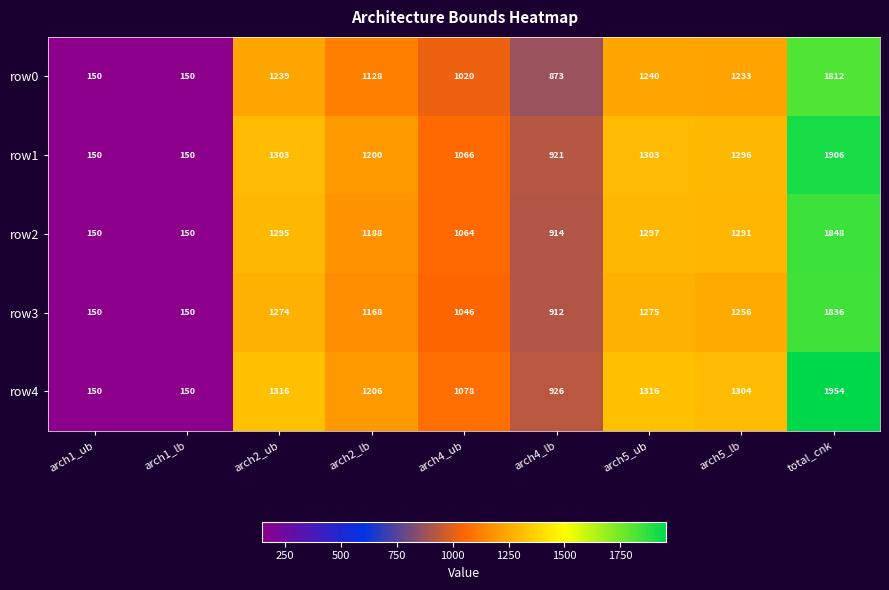

Rank the series by their average value, from lowest to highest.

row0, row3, row2, row1, row4